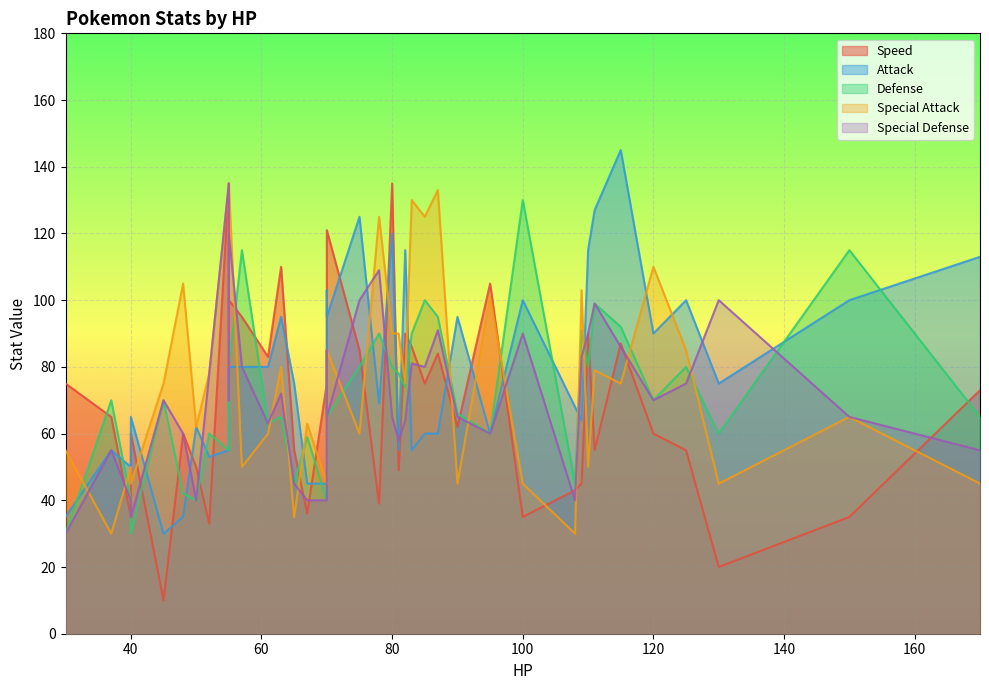

What is the smallest value displayed?

10